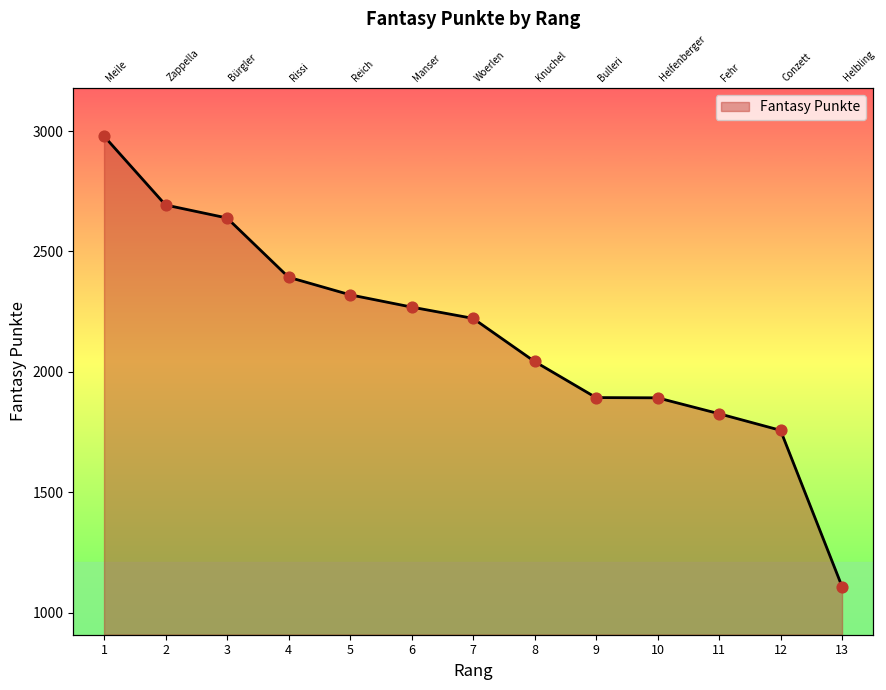

What is the ratio of the value at 9 to the value at 1?

0.6